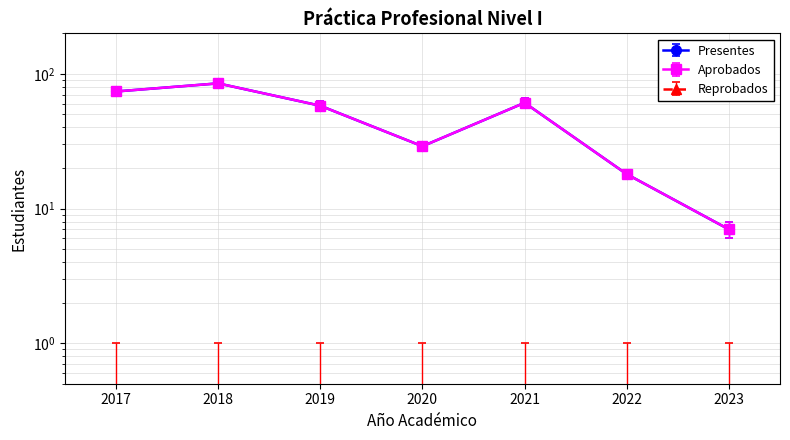

The Aprobados series shows 58 at 2019. True or false?

True